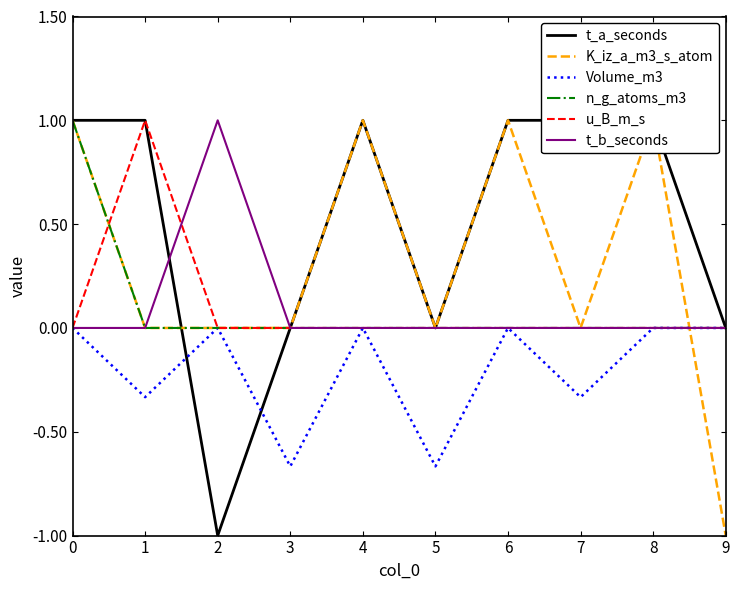

True or false: t_b_seconds has more than 2 interior local peaks.

False